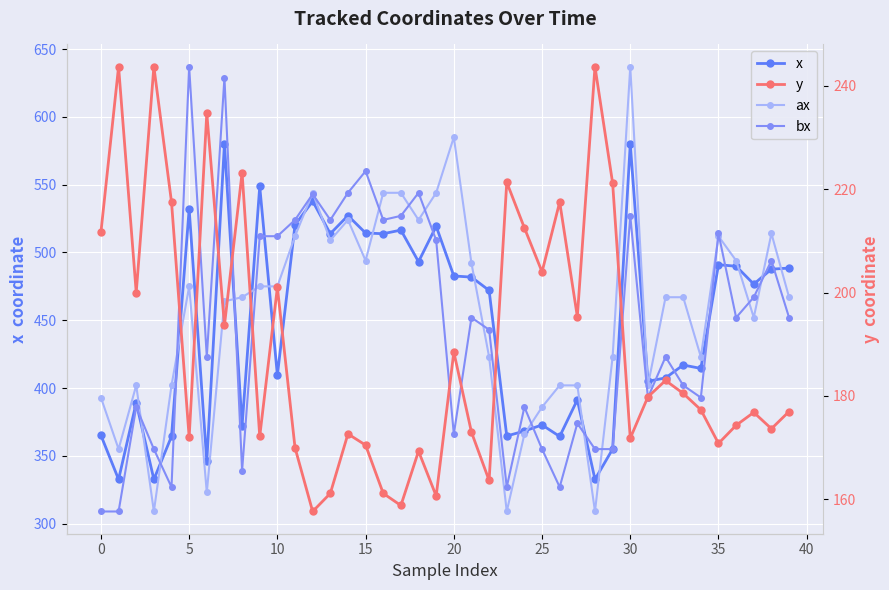

Is it true that y equals 384.5 at 10?

False